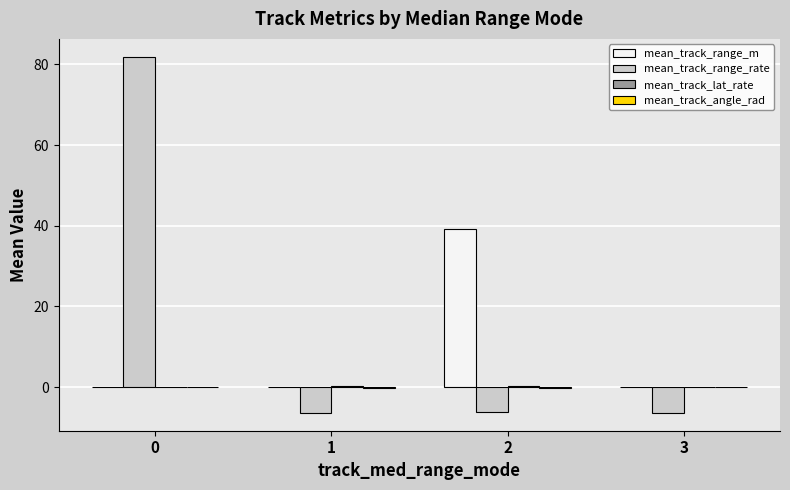

What is the total value across all series at 0?

81.9